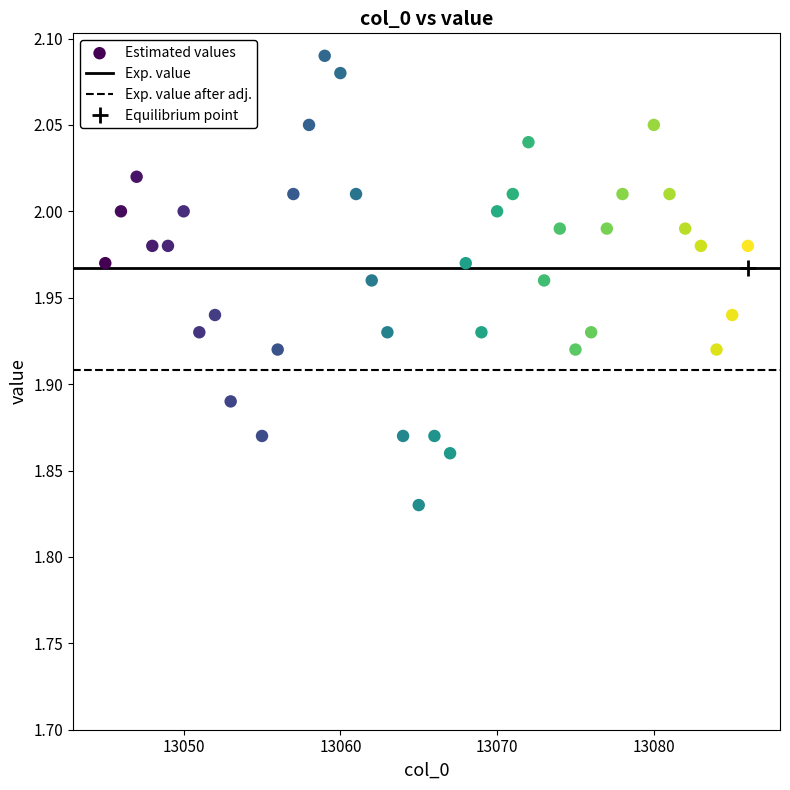

What is the range of X values (max minus min)?

41.0